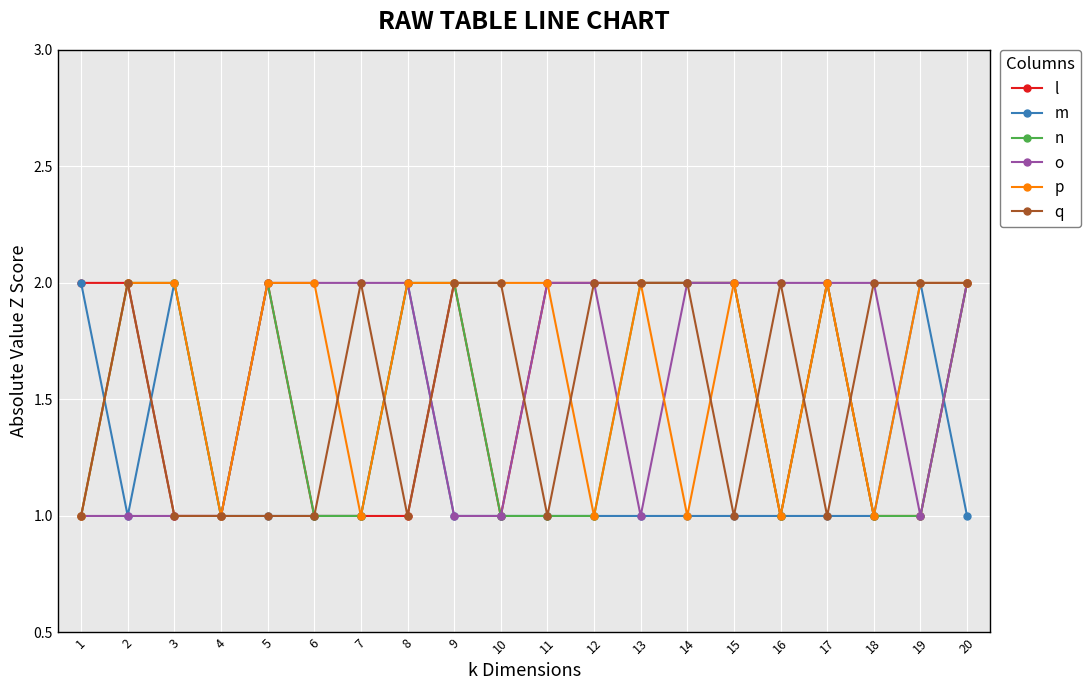

The value of o at 2 is 1. True or false?

True